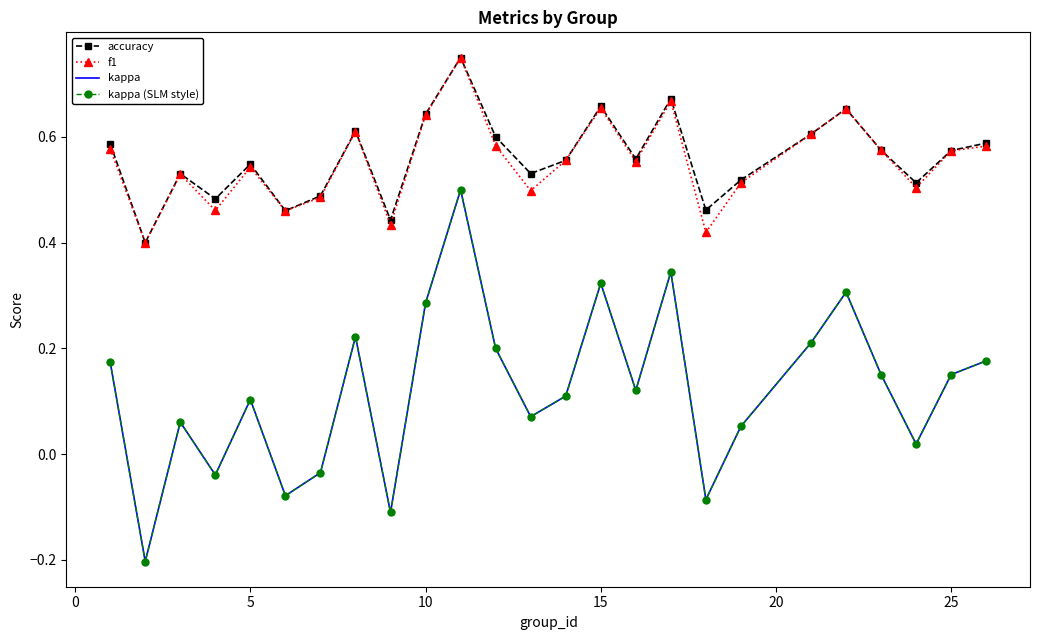

Reading left to right, extract all data points from this chart.

accuracy: 0.6	0.4	0.5	0.5	0.5	0.5	0.5	0.6	0.4	0.6	0.8	0.6	0.5	0.6	0.7	0.6	0.7	0.5	0.5	0.6	0.7	0.6	0.5	0.6	0.6
f1: 0.6	0.4	0.5	0.5	0.5	0.5	0.5	0.6	0.4	0.6	0.8	0.6	0.5	0.6	0.7	0.6	0.7	0.4	0.5	0.6	0.7	0.6	0.5	0.6	0.6
kappa: 0.2	-0.2	0.1	-0.0	0.1	-0.1	-0.0	0.2	-0.1	0.3	0.5	0.2	0.1	0.1	0.3	0.1	0.3	-0.1	0.1	0.2	0.3	0.2	0.0	0.2	0.2
kappa (SLM style): 0.2	-0.2	0.1	-0.0	0.1	-0.1	-0.0	0.2	-0.1	0.3	0.5	0.2	0.1	0.1	0.3	0.1	0.3	-0.1	0.1	0.2	0.3	0.2	0.0	0.2	0.2